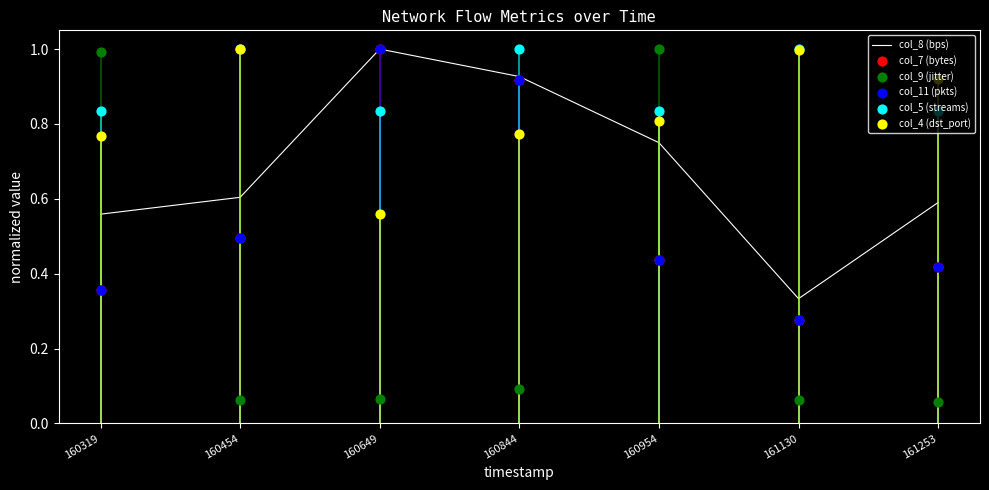

What is the total value across all series at 160454?

3.7